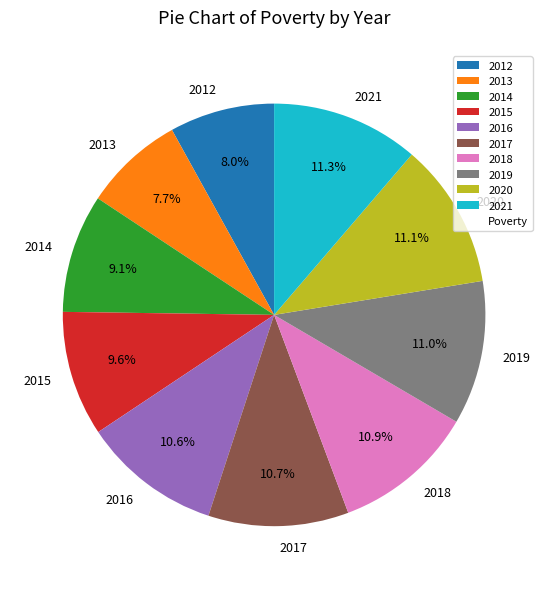

To the nearest percent, what portion does 2017 represent?

11%